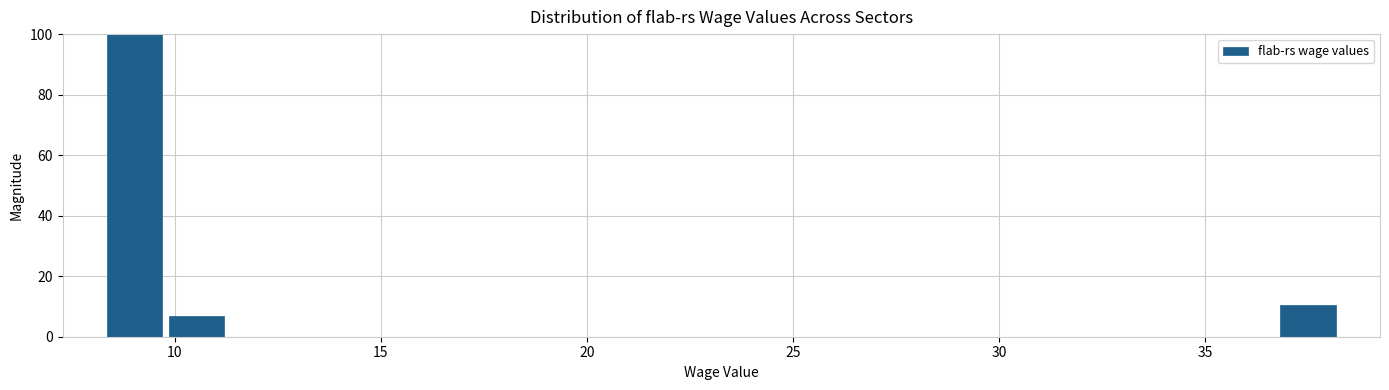

Around what value on the x-axis is the tallest bar? Give the approximate position of its centre, as read against the axis.

9.0